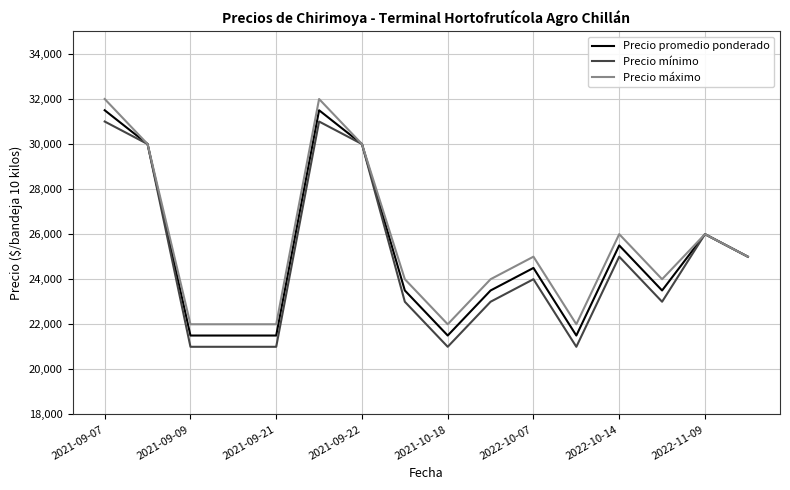

Does the chart display data point markers on the line(s)?

No